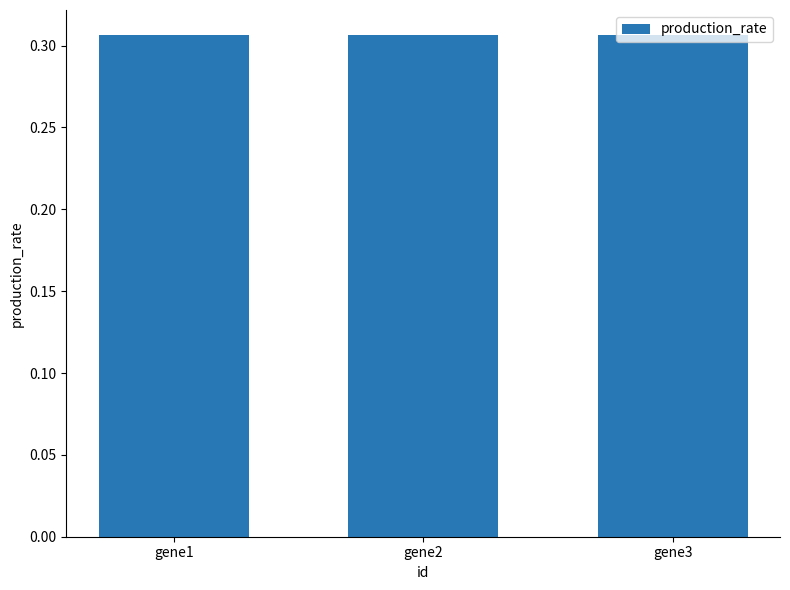

Is it true that the value at gene3 is 0.5?

False